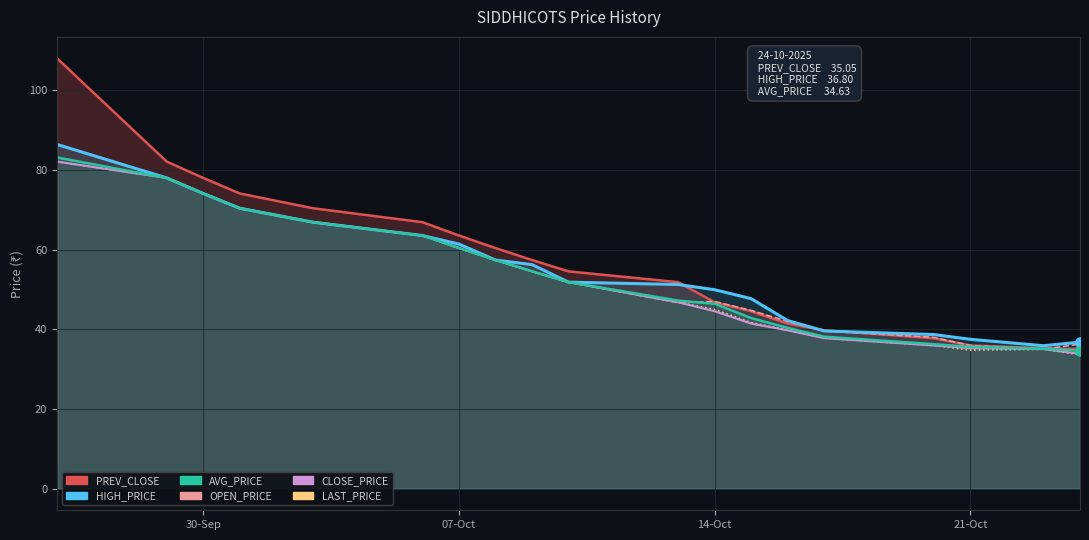

Which series has the largest Y range (max minus min)?

OPEN_PRICE